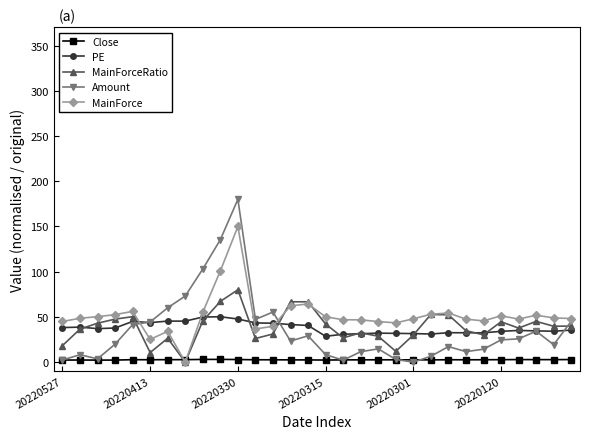

List the series in order of their peak value, highest first.

Amount, MainForce, MainForceRatio, PE, Close